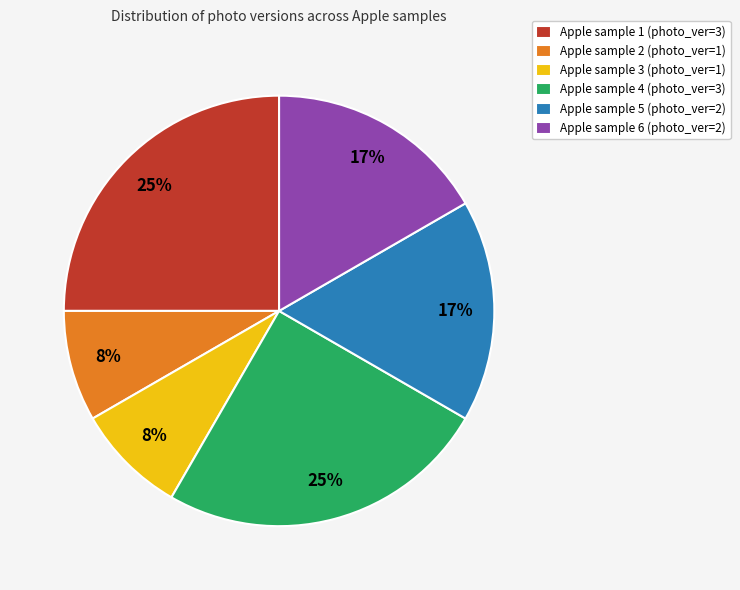

To the nearest percent, what is the average slice percentage?

17%